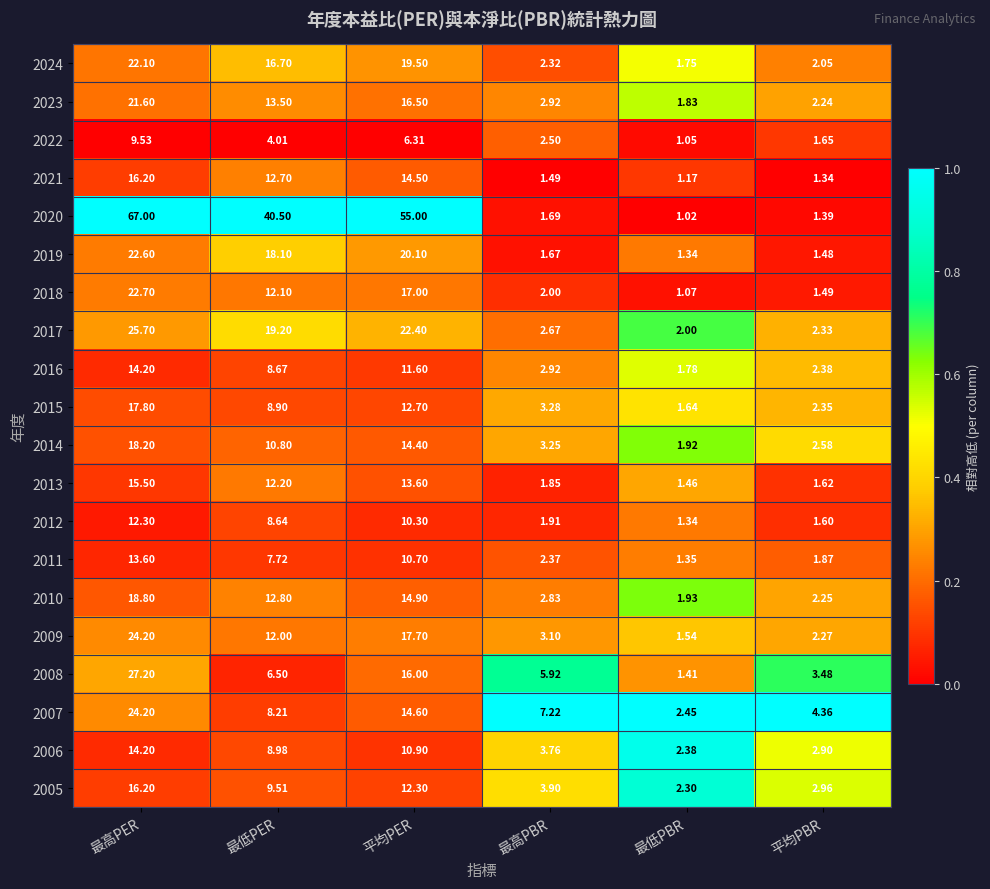

Between 最高PER and 最低PER, which series saw the biggest shift?

2020